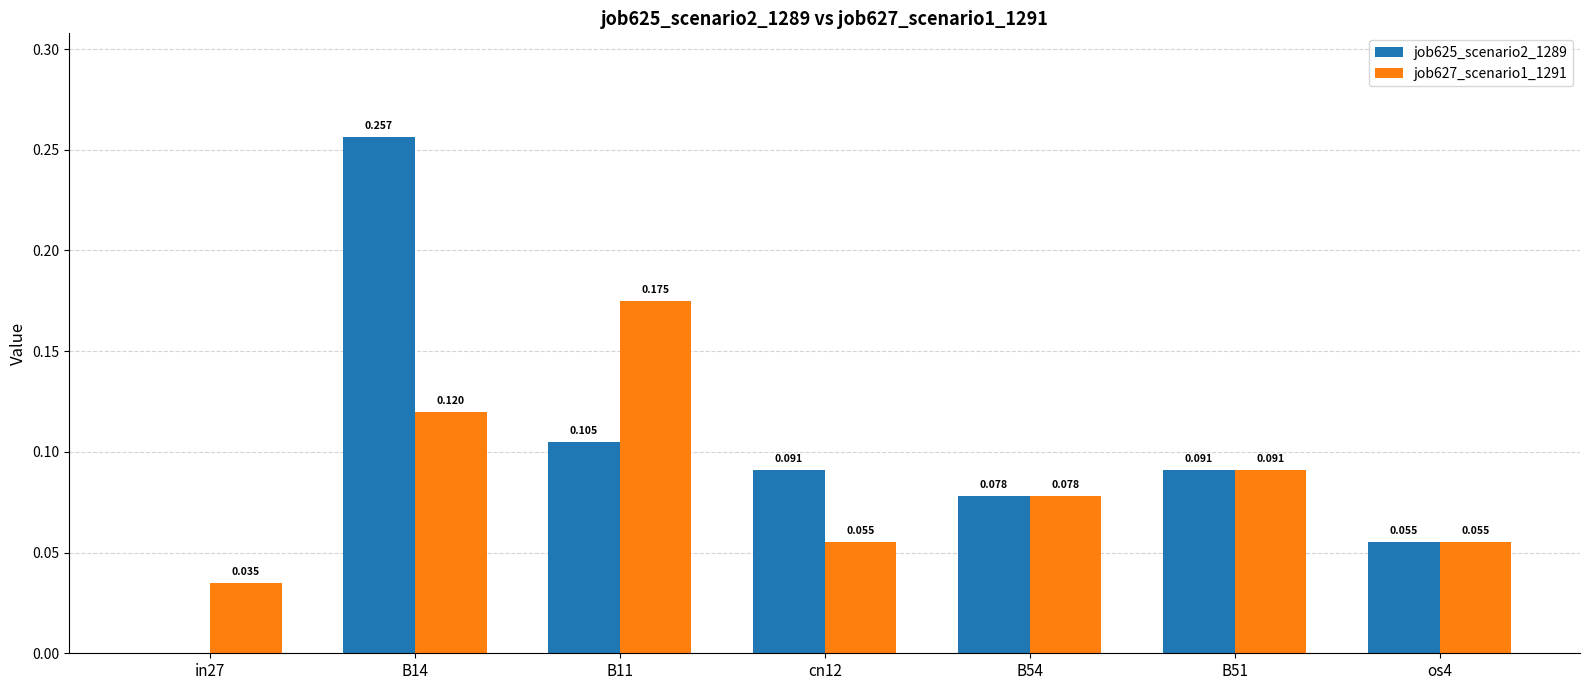

Count the number of data series in this chart.

2